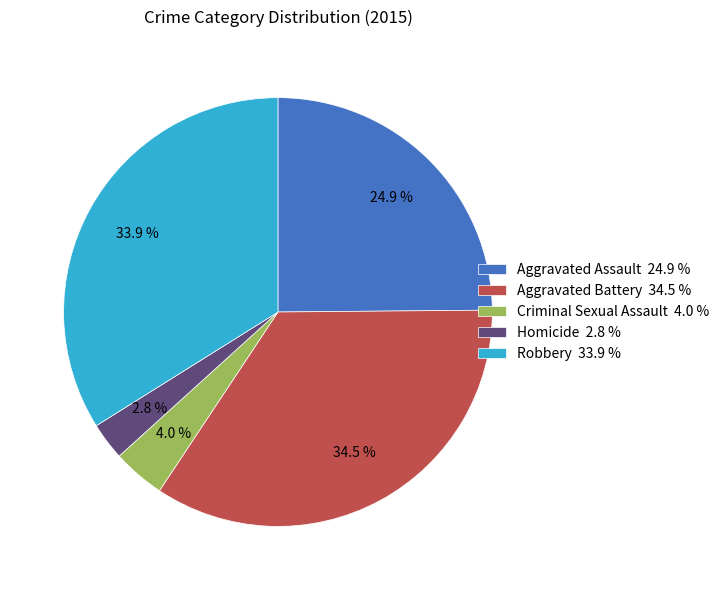

Does Criminal Sexual Assault represent more than half of the total?

No